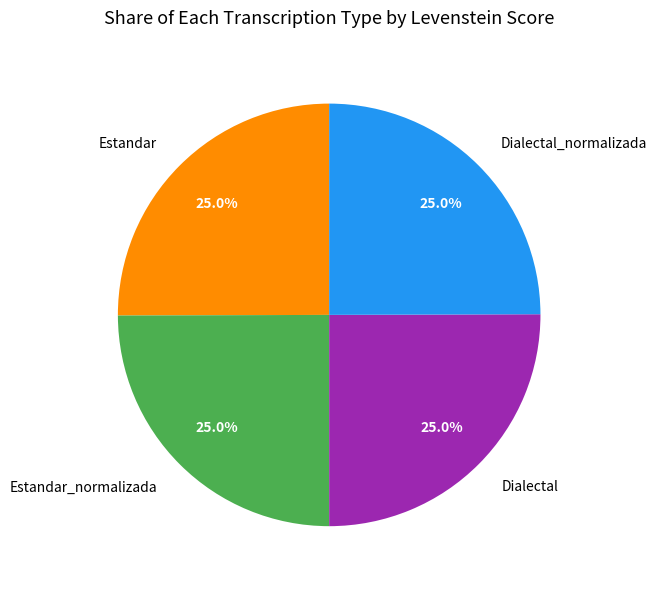

Is Estandar_normalizada the majority of the pie?

No